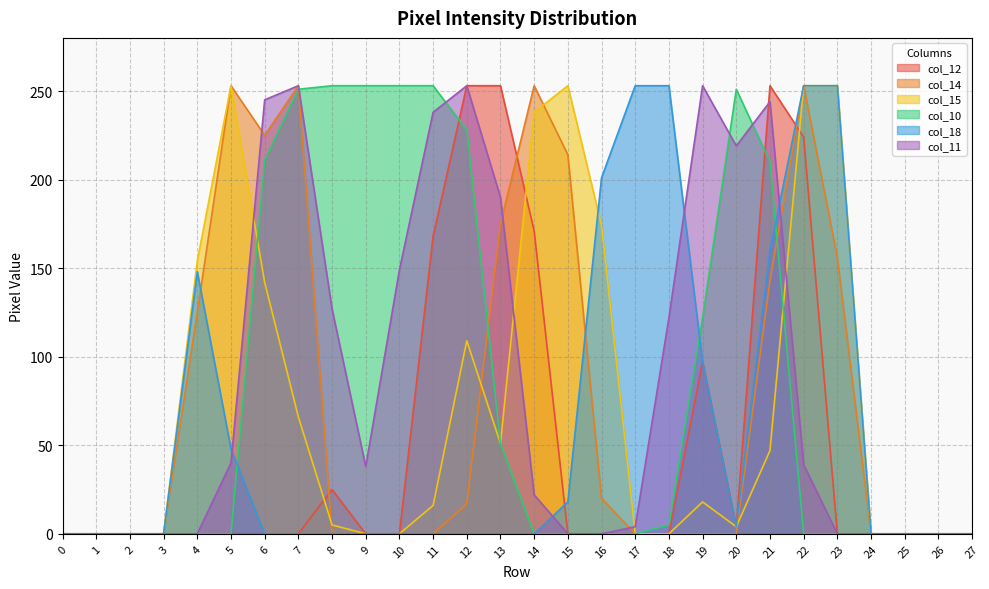

Rank the series by their maximum value, from lowest to highest.

col_12, col_14, col_15, col_10, col_18, col_11